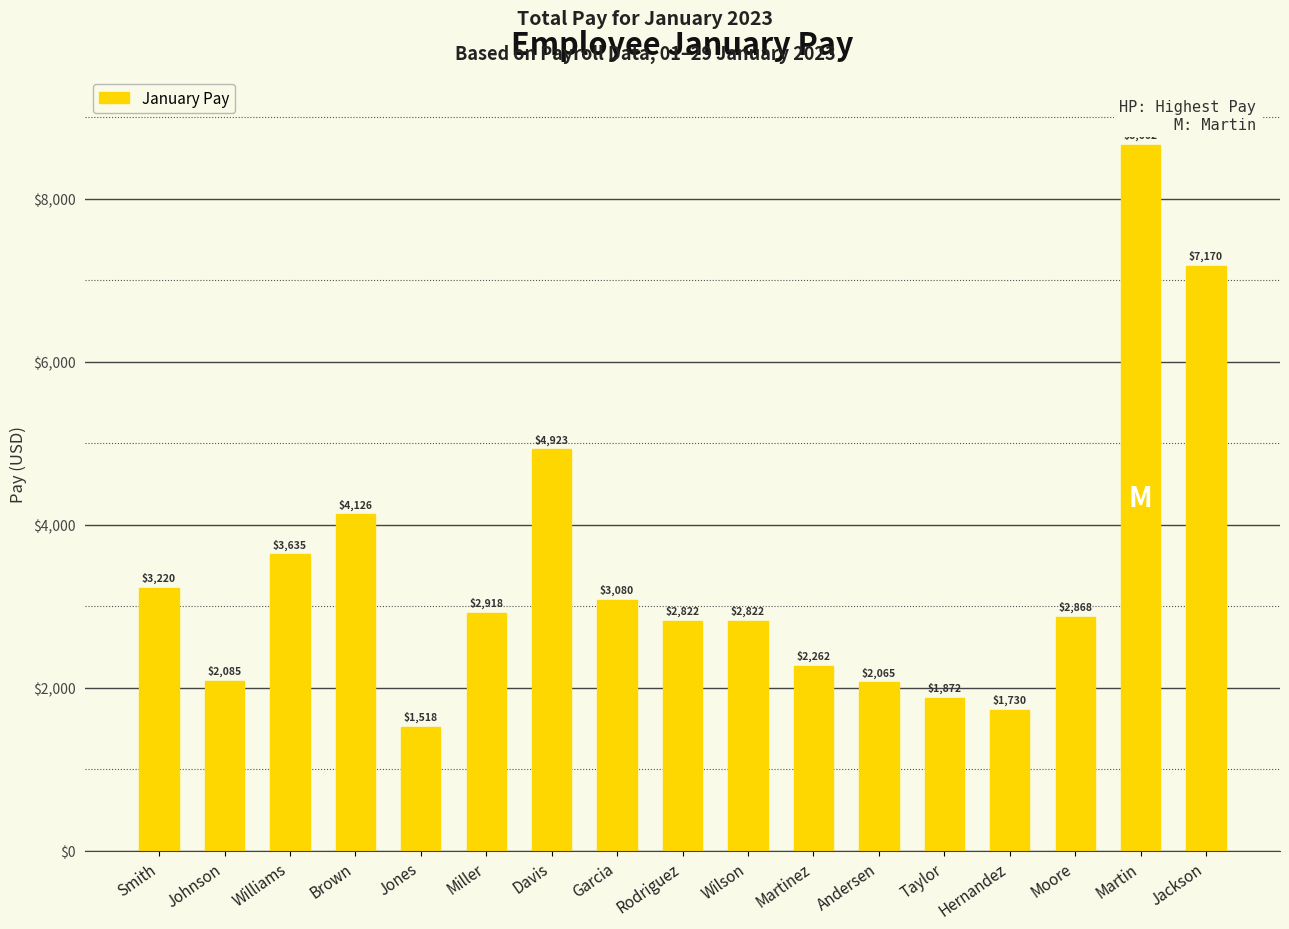

How many values exceed 2868?

9